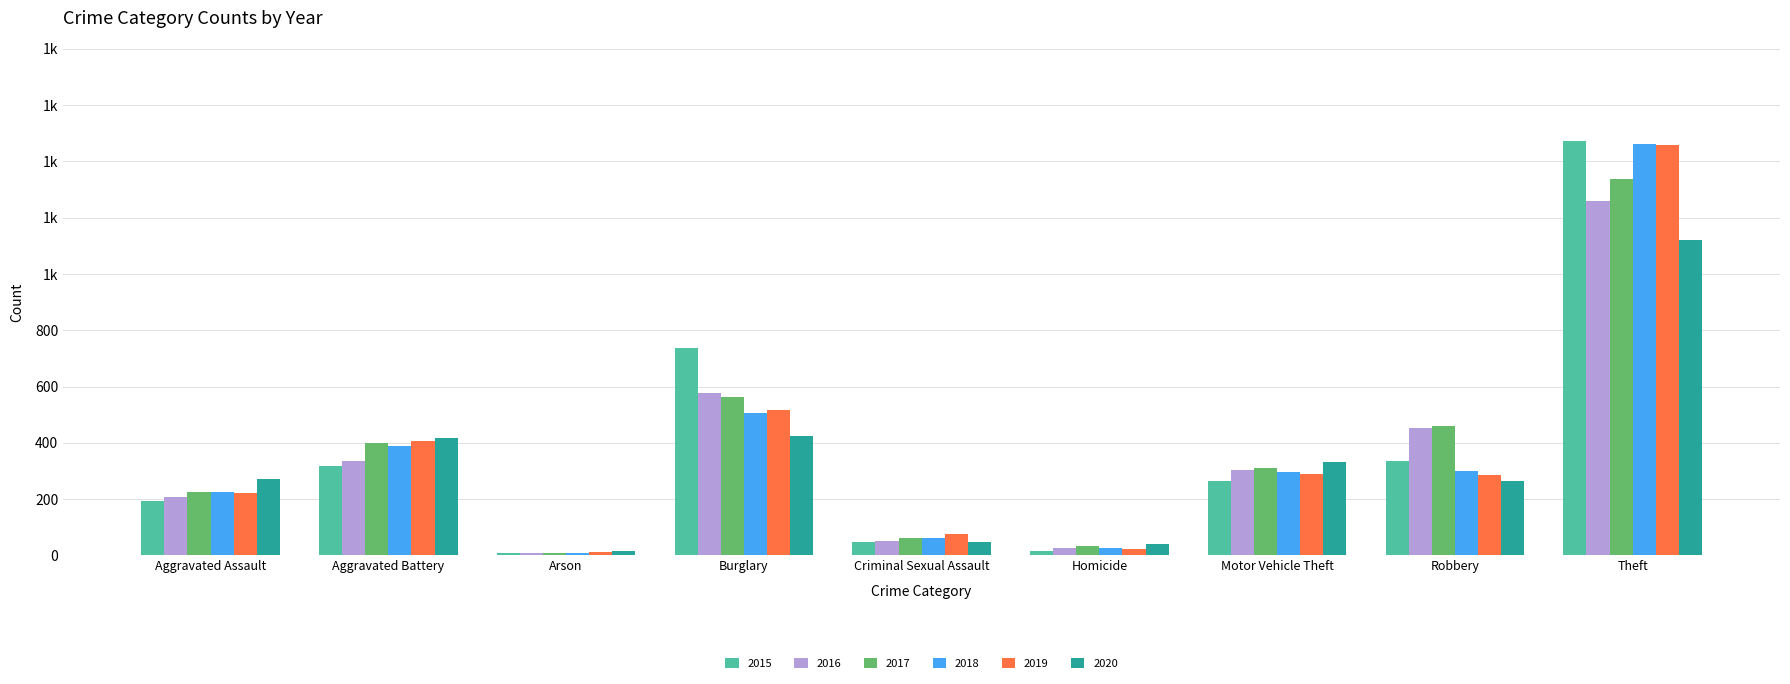

Are the bars grouped side by side (vs. stacked)?

Yes